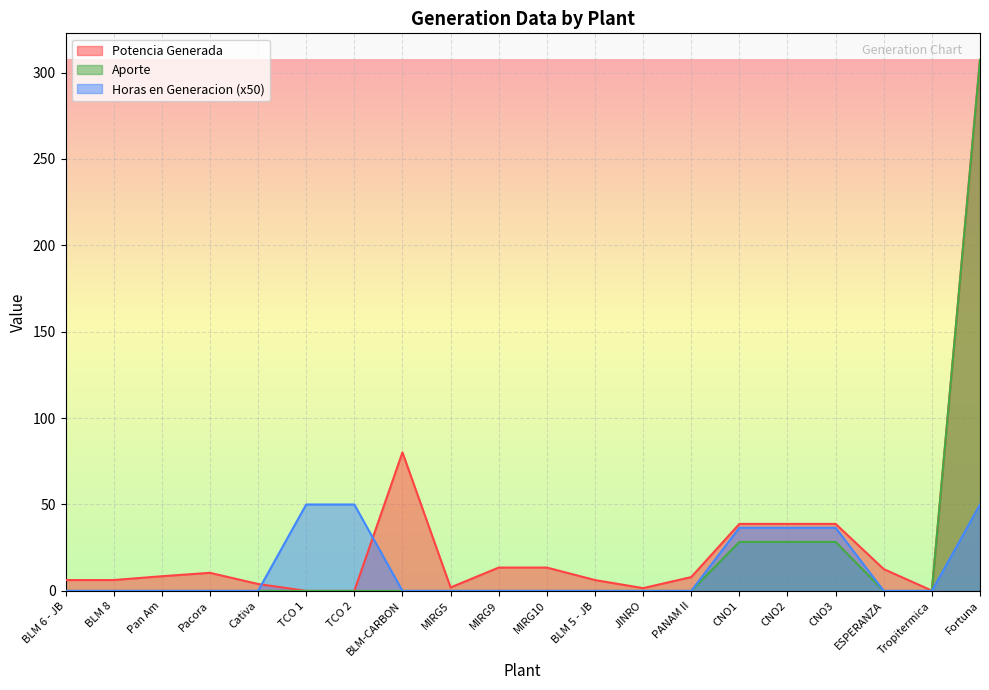

True or false: Horas en Generacion has more than 0 interior local peaks.

True